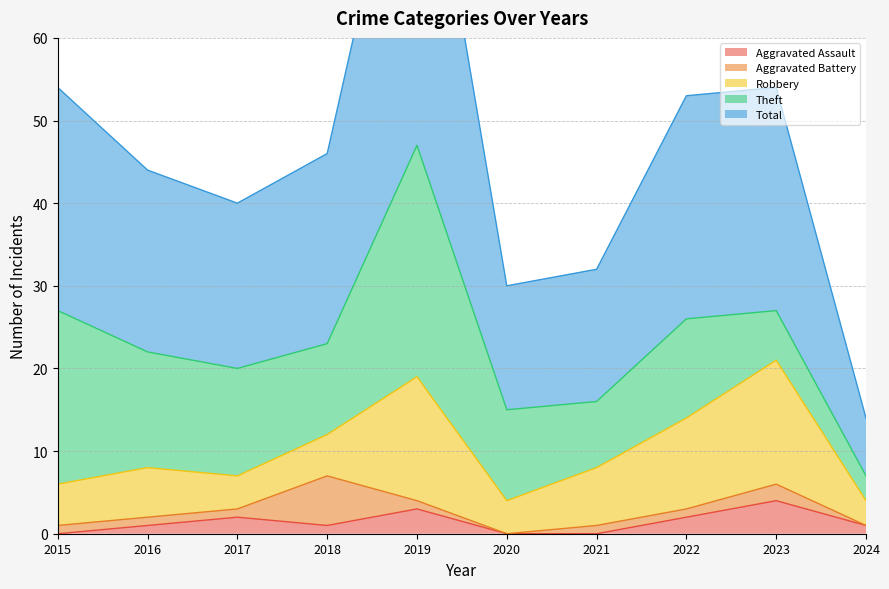

Which category has the highest value in the Aggravated Battery series?

2018